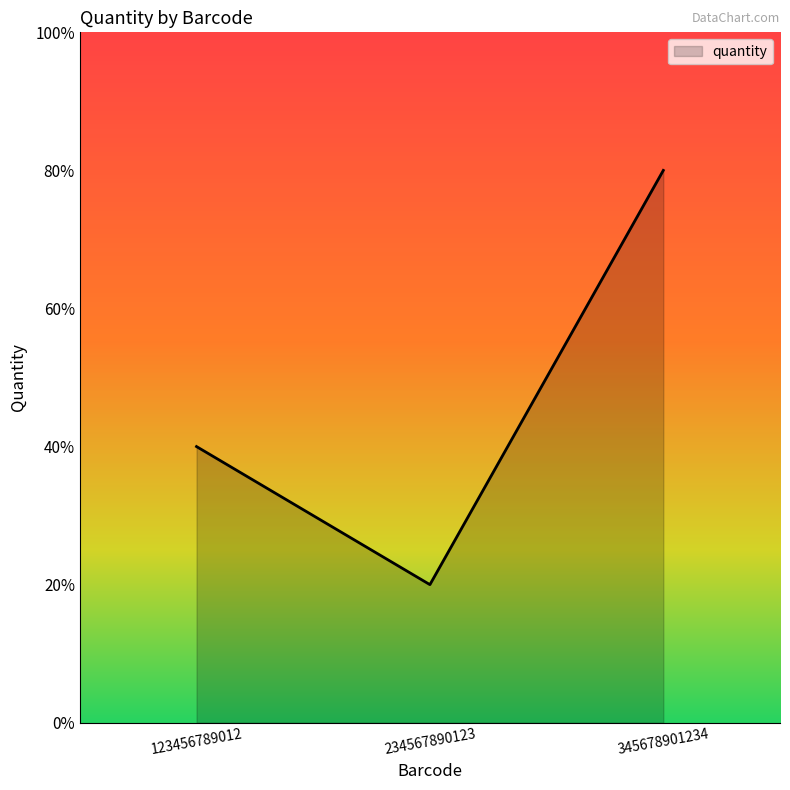

Is this an area chart (filled region under the line)?

Yes